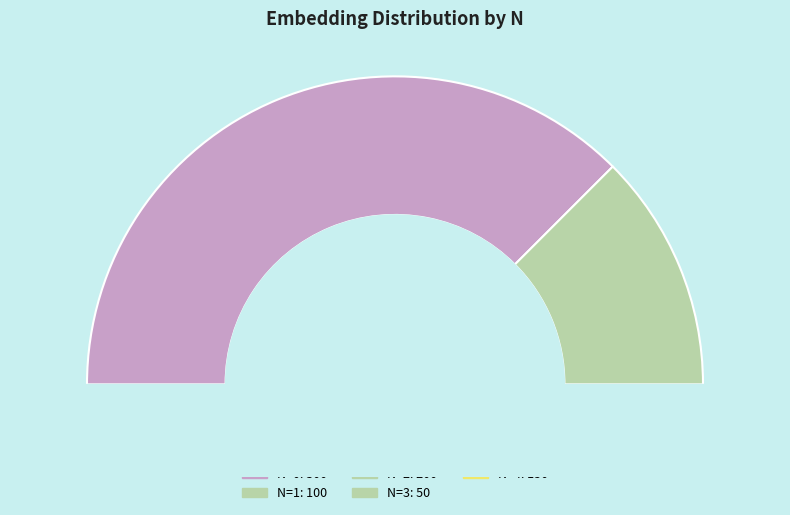

Which slice is the smallest?

3